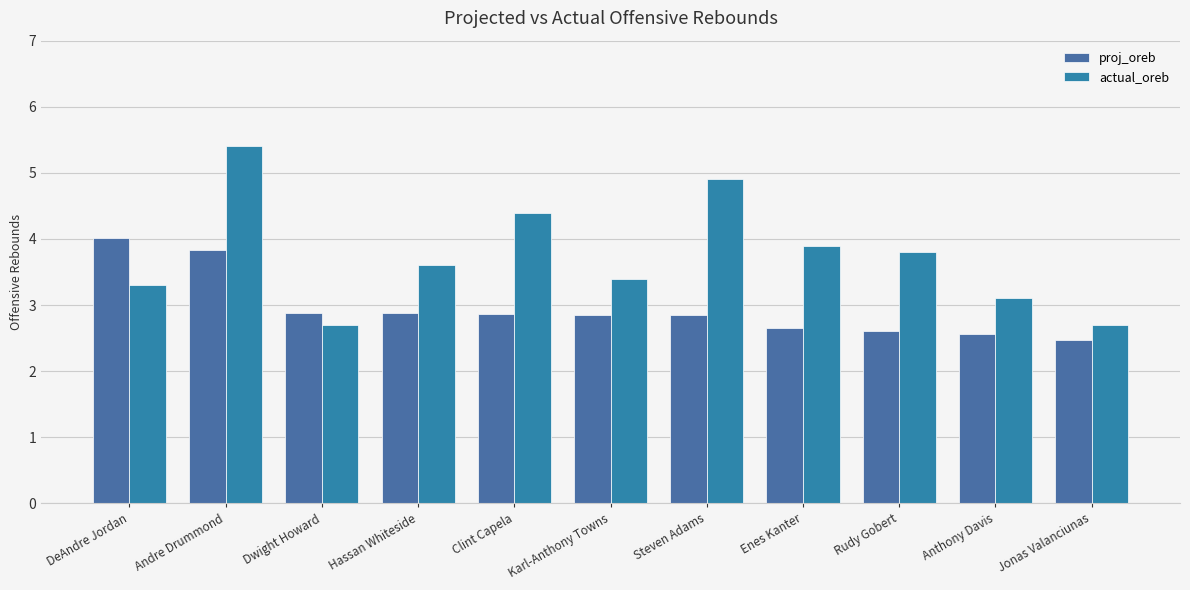

What is the smallest value displayed?

2.5